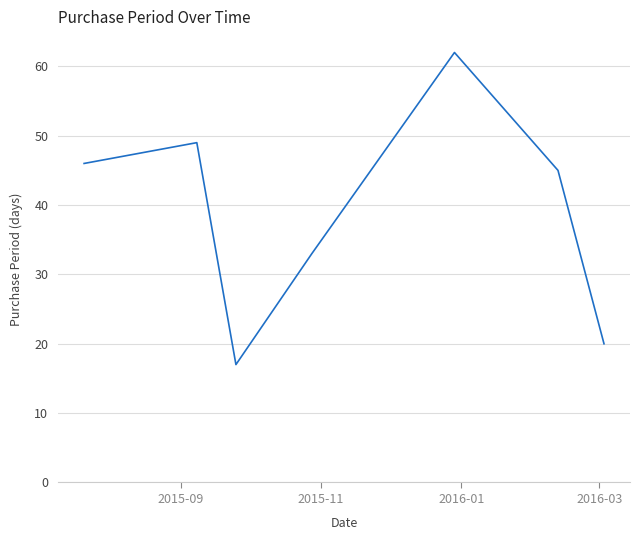

Count the number of data series in this chart.

1